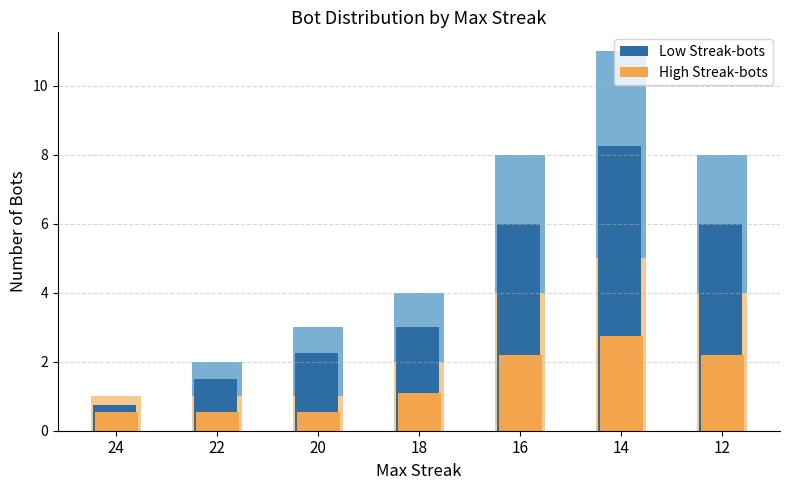

At how many categories does at least one series exceed 1?

6